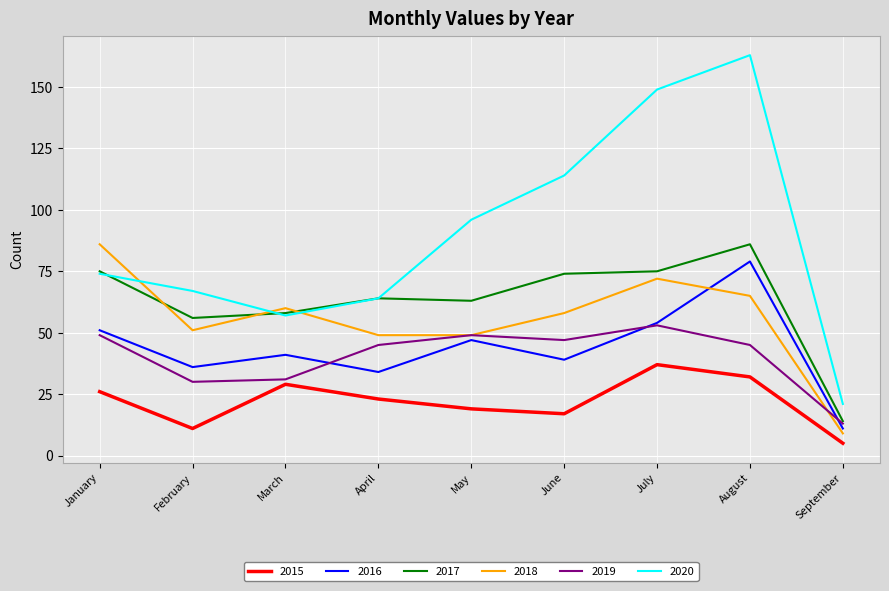

True or false: 2016 and 2020 cross at least once.

False